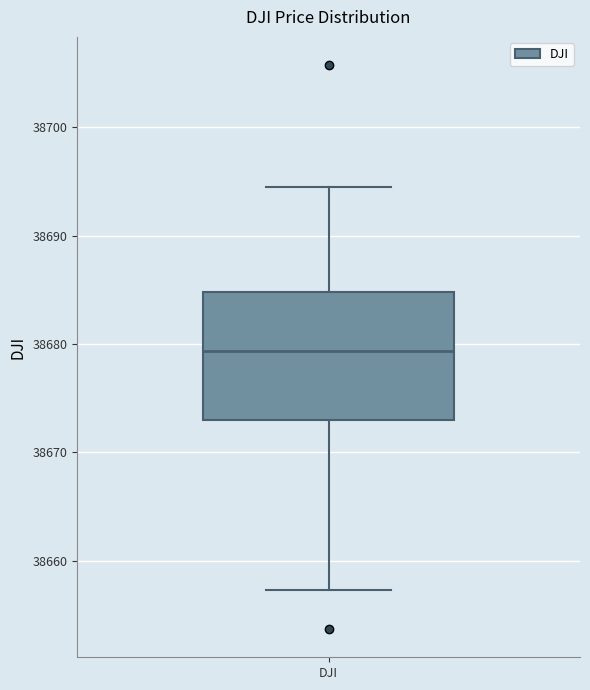

Read this box plot against the y-axis: the position of the median line, the range covered by the box, and the ends of both whiskers. The values are not printed on the chart, so give them approximately, as read against the axis.

median 38679, box 38673 to 38685, whiskers 38657 to 38694